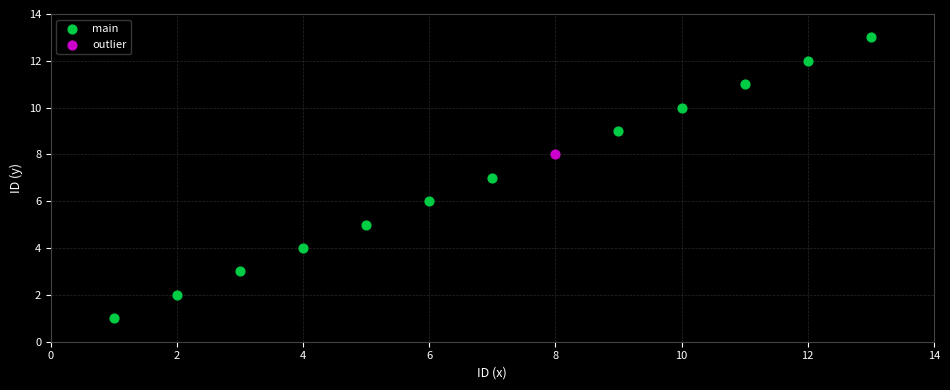

What are all the series names shown in the legend?

main, outlier